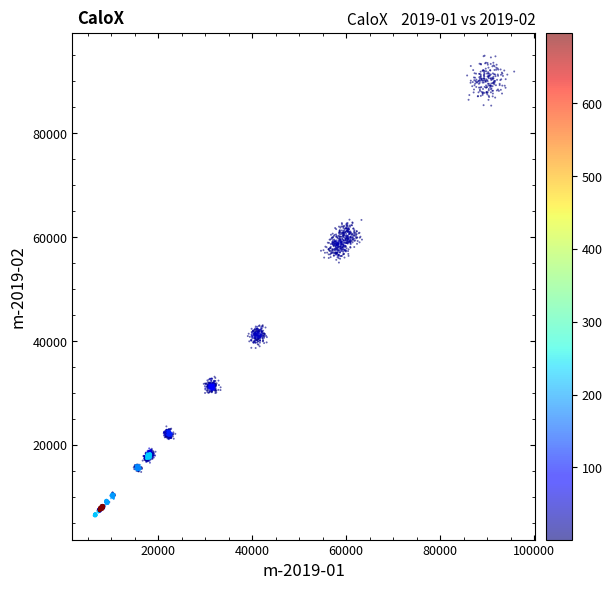

What is the range of X values (max minus min)?

89575.0